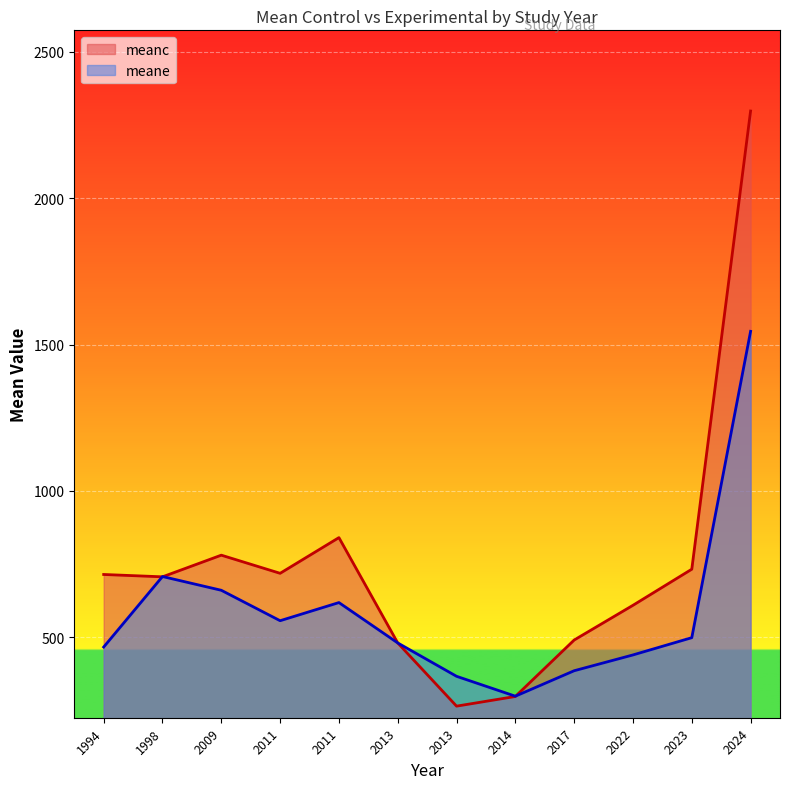

Rank the series by their average value, from lowest to highest.

meane, meanc